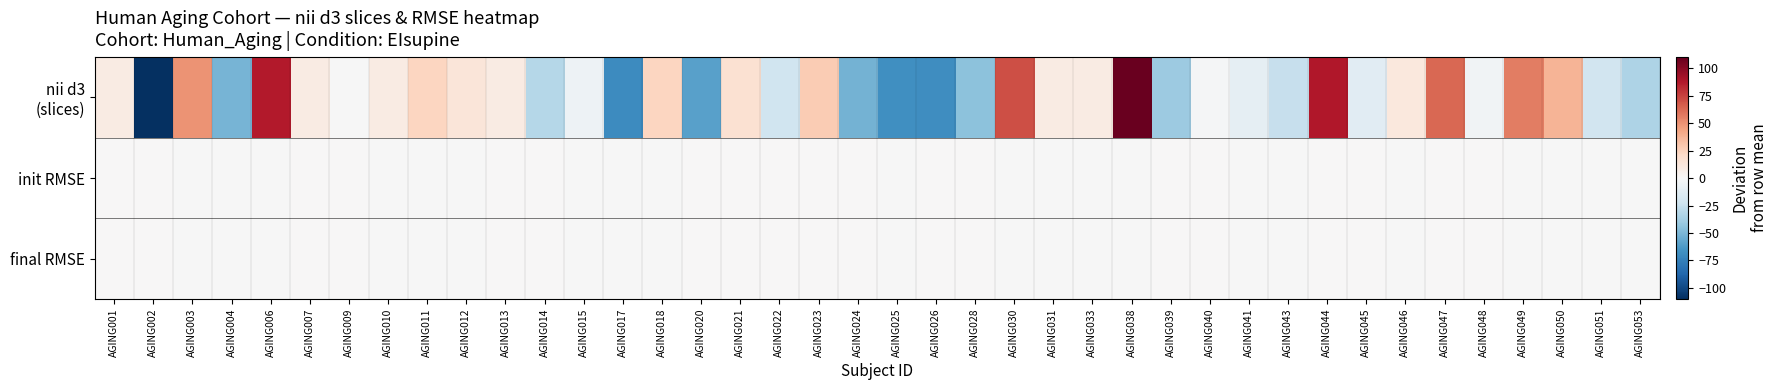

List the series in order of their peak value, highest first.

nii d3 (slices), init RMSE, final RMSE